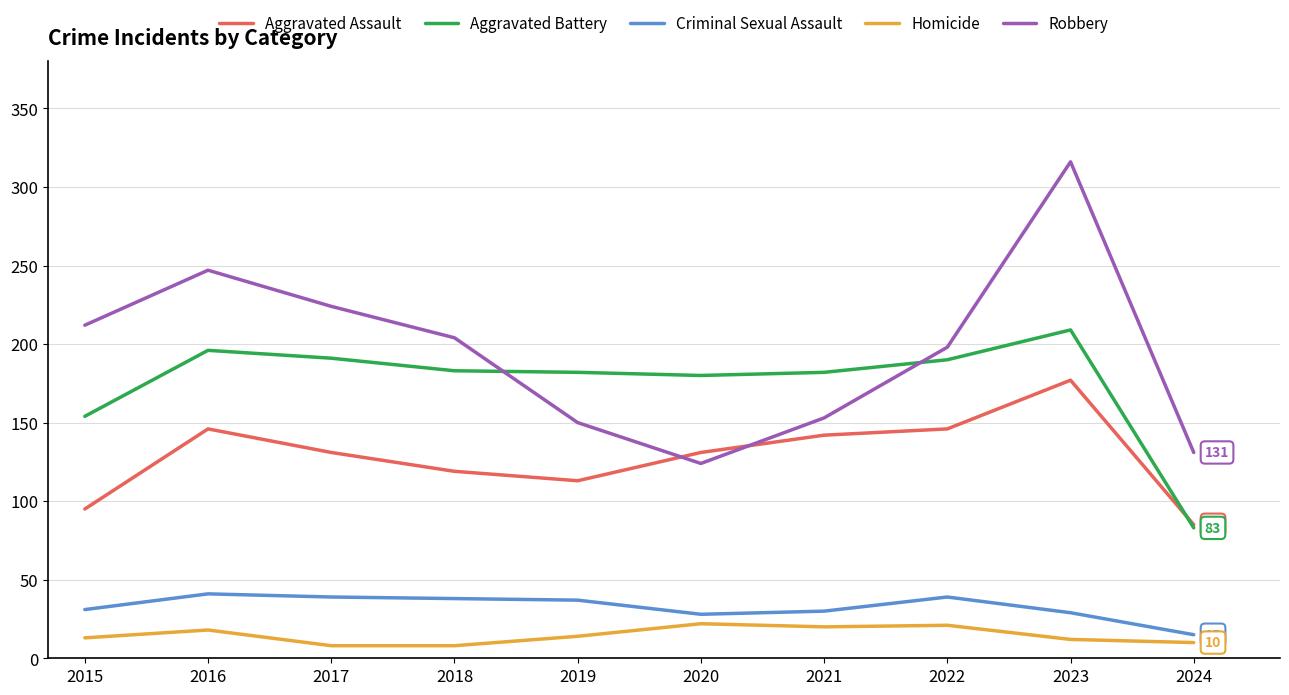

What is the greatest value displayed?

316